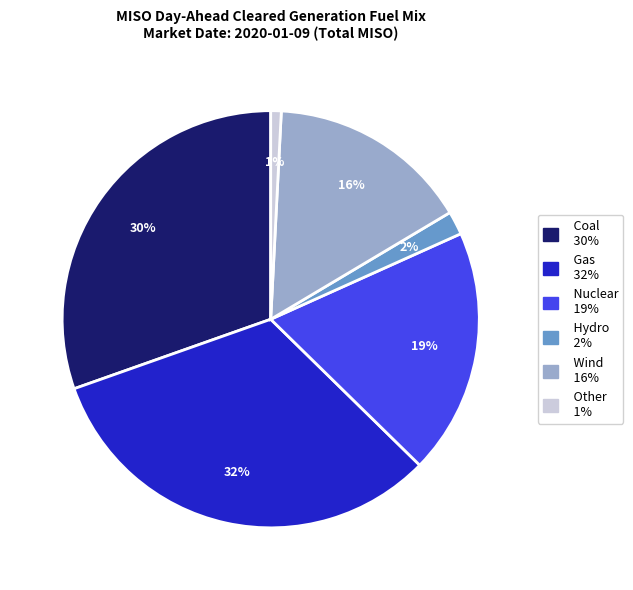

To the nearest percent, what is the average slice percentage?

17%